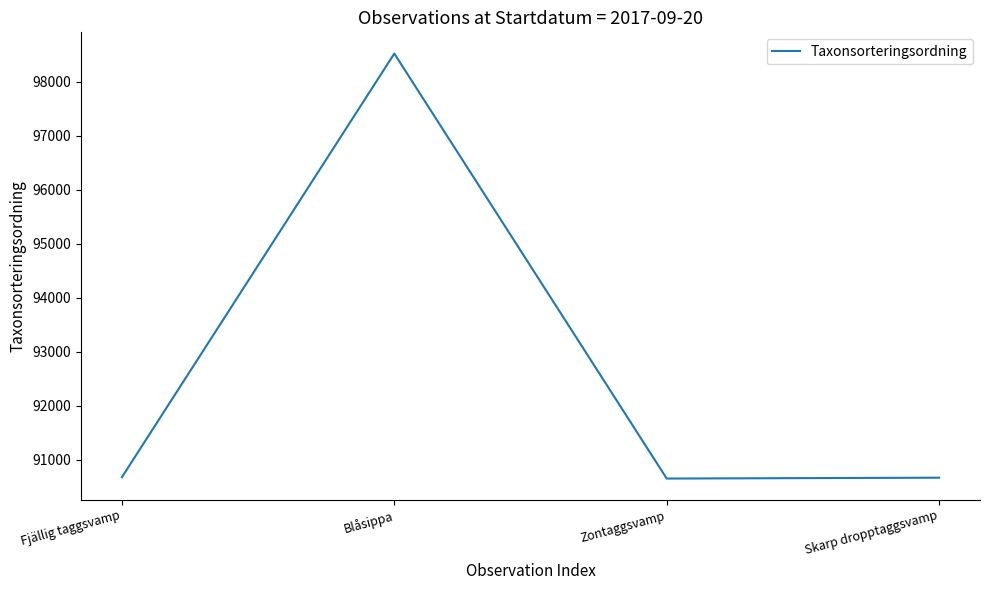

Between Blåsippa and Fjällig taggsvamp, which is larger?

Blåsippa